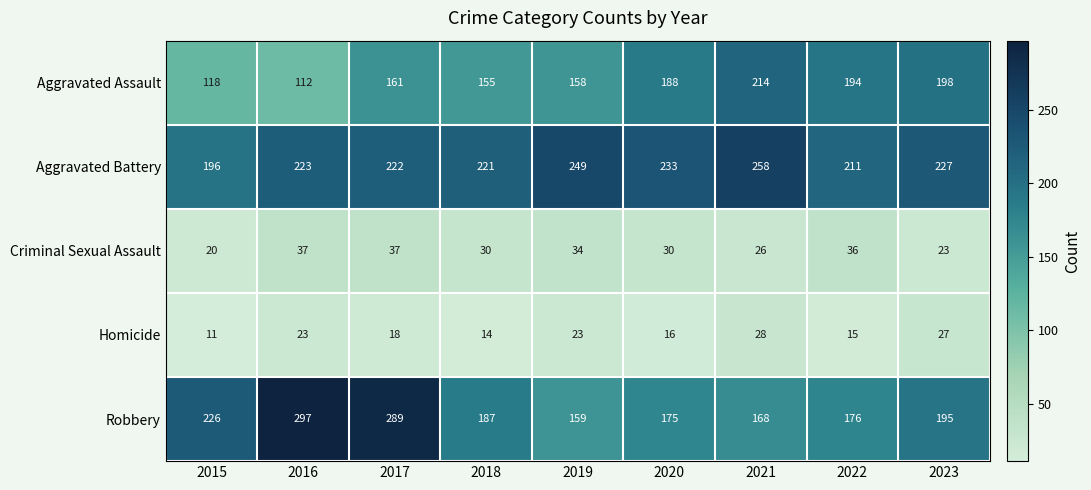

Which category has the highest value across all series?

2016